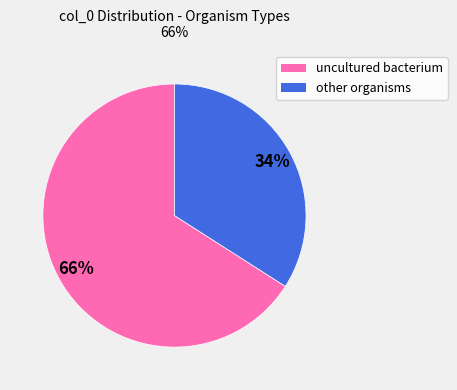

Count the number of slices in the pie.

2